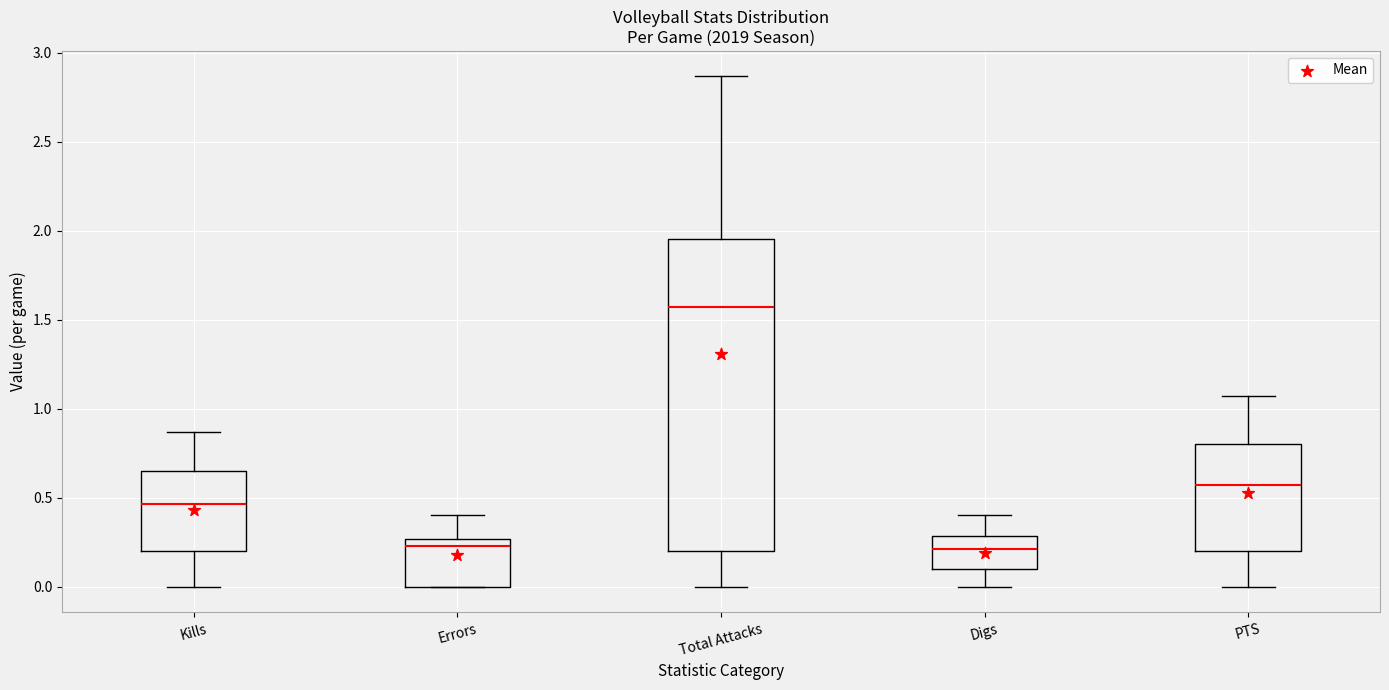

Which box has the highest median line?

Total Attacks